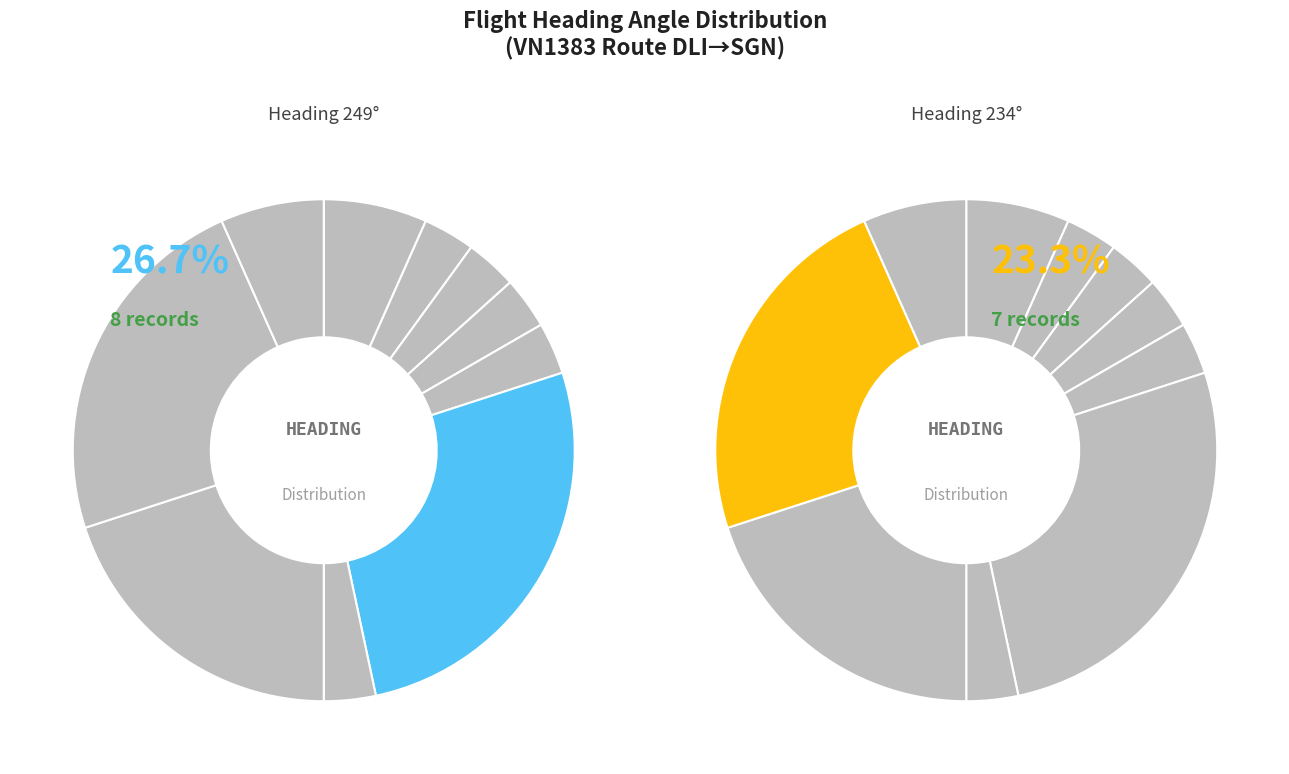

What percentage is the 227 slice, to the nearest percent?

7%